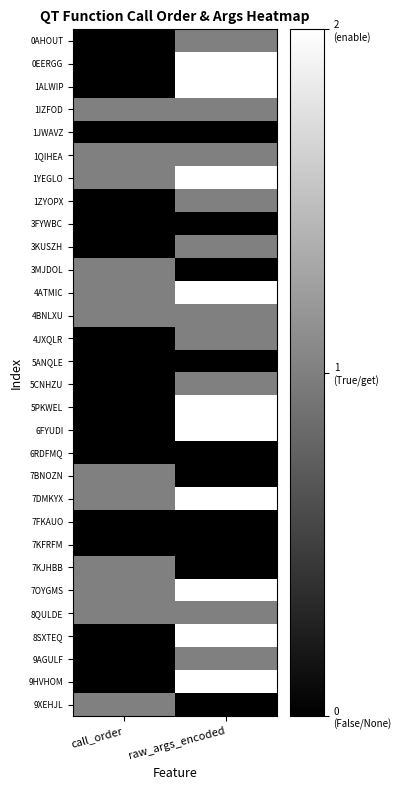

Between raw_args_encoded and call_order, which is larger?

raw_args_encoded